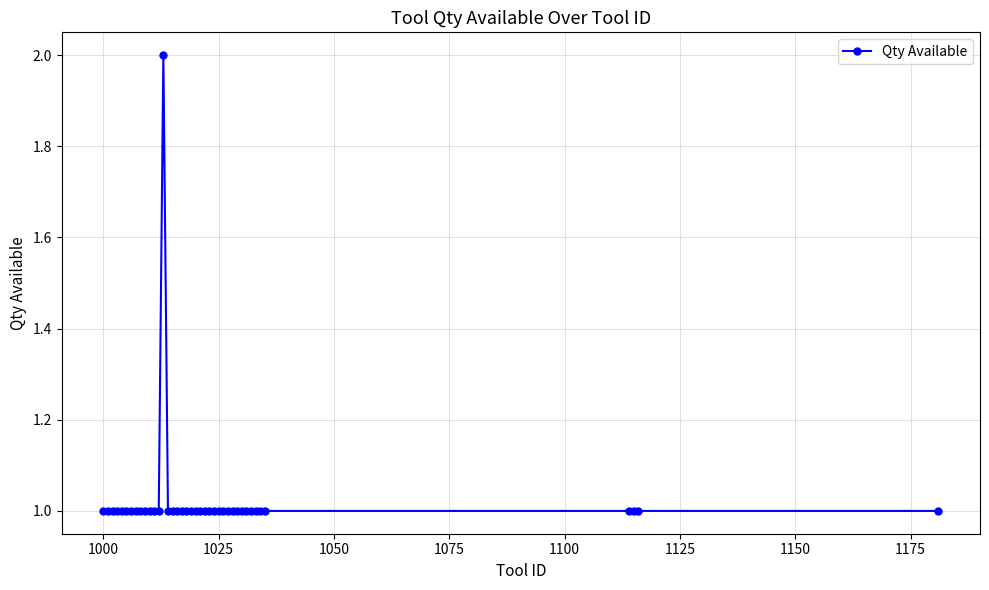

What is the sum of all values?

41